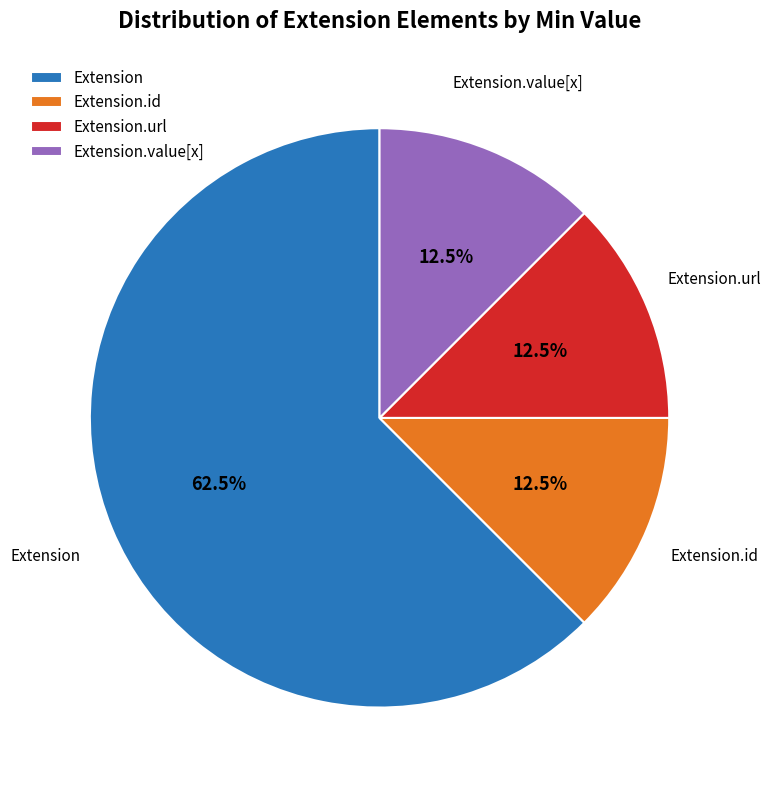

What percentage do Extension.id and Extension.url together represent?

25.0%